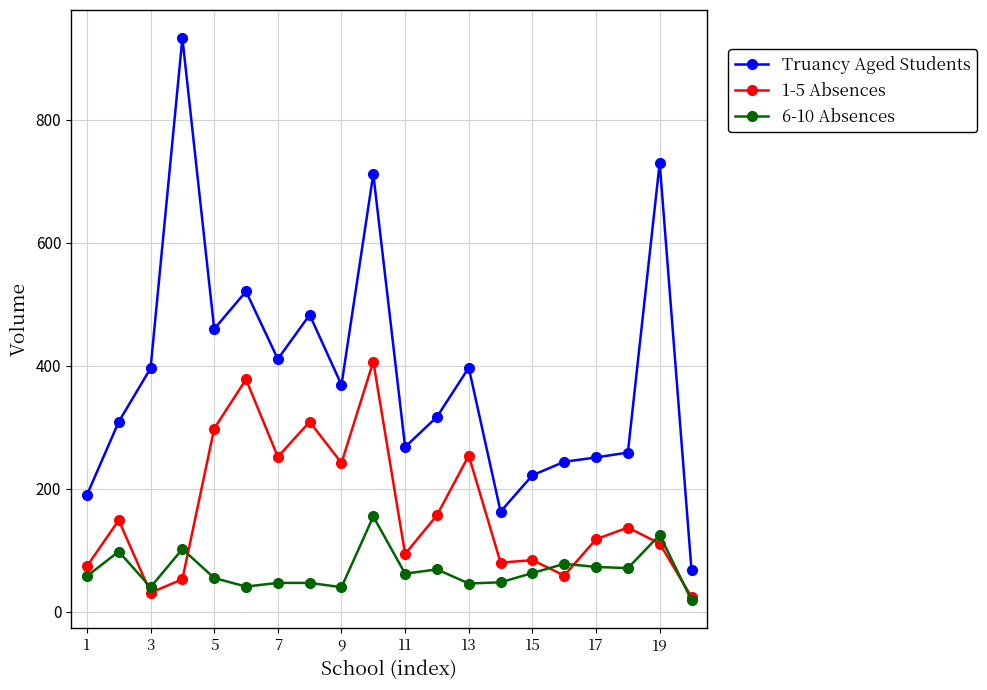

True or false: 1-5 Absences and Truancy Aged Students intersect in this chart.

False